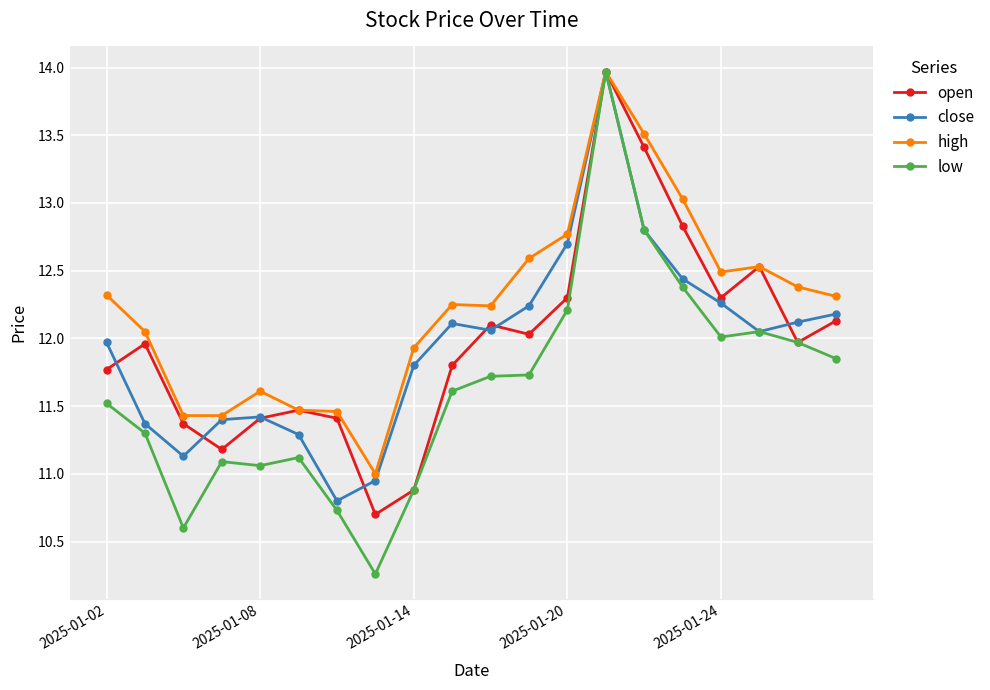

Which series has the widest spread of values?

low